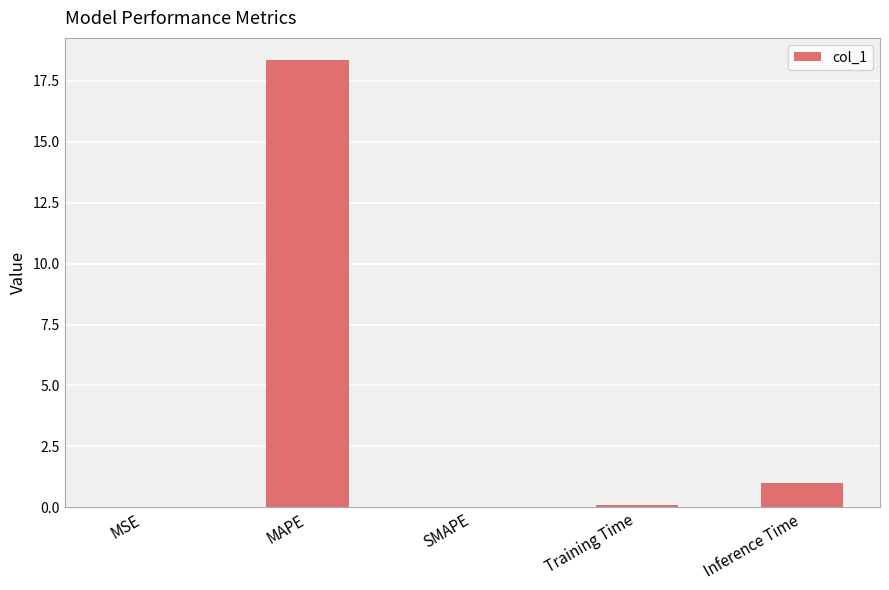

What is the sum of all values?

19.4